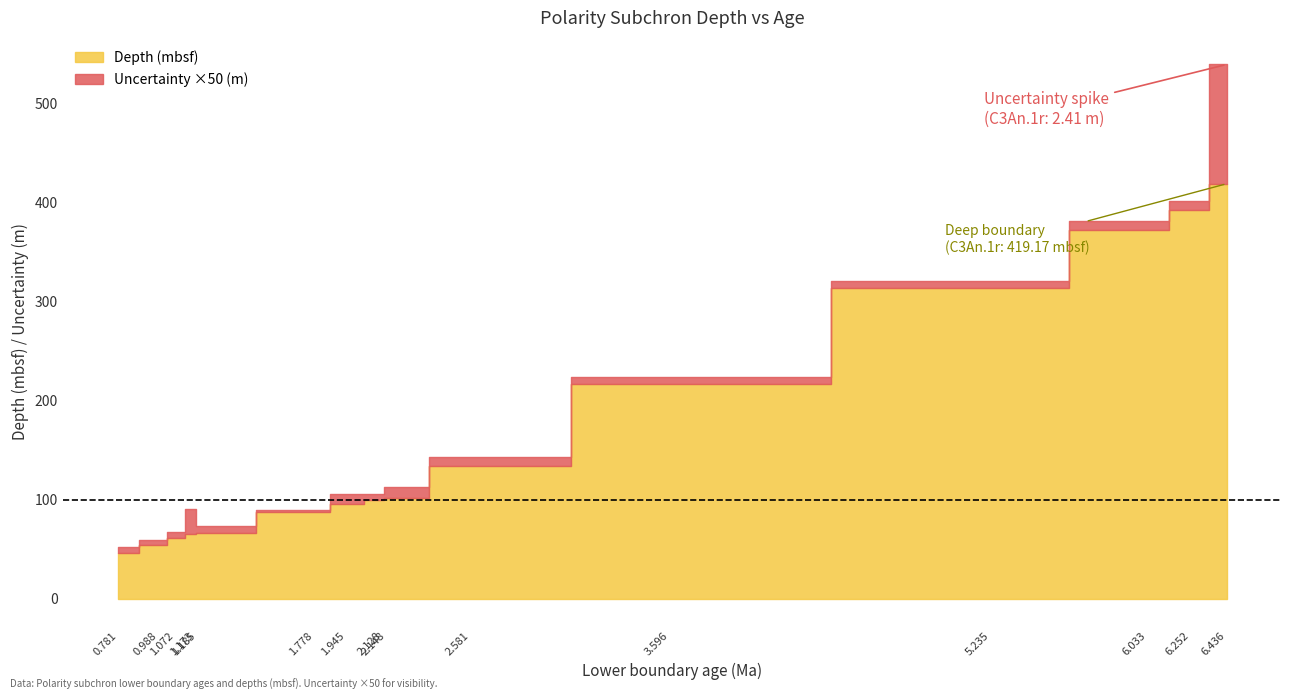

At which category does Uncertainty (m) reach its first local valley?

0.988